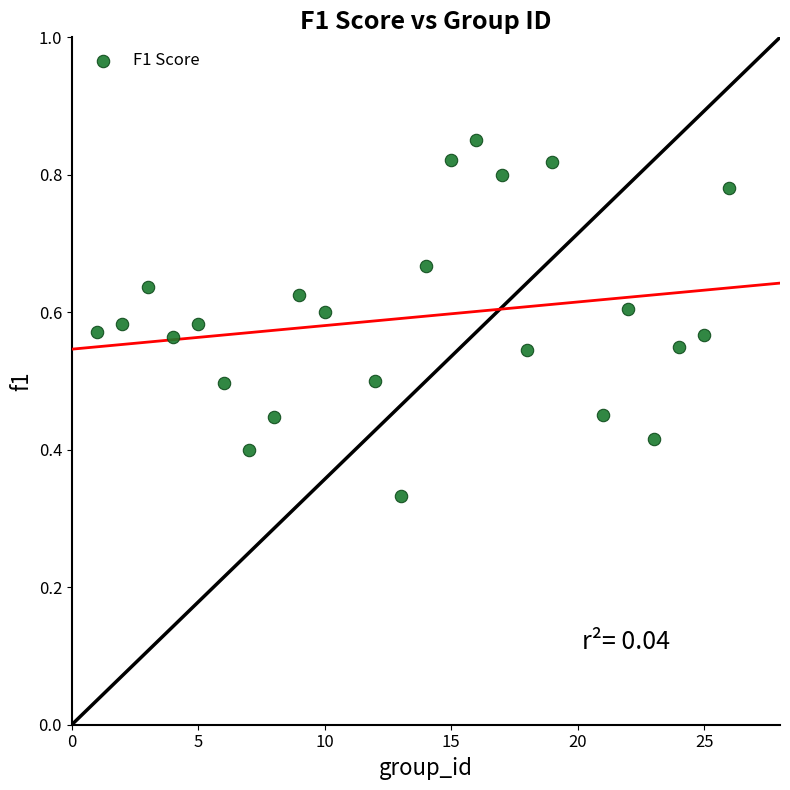

What is the range of X values (max minus min)?

25.0